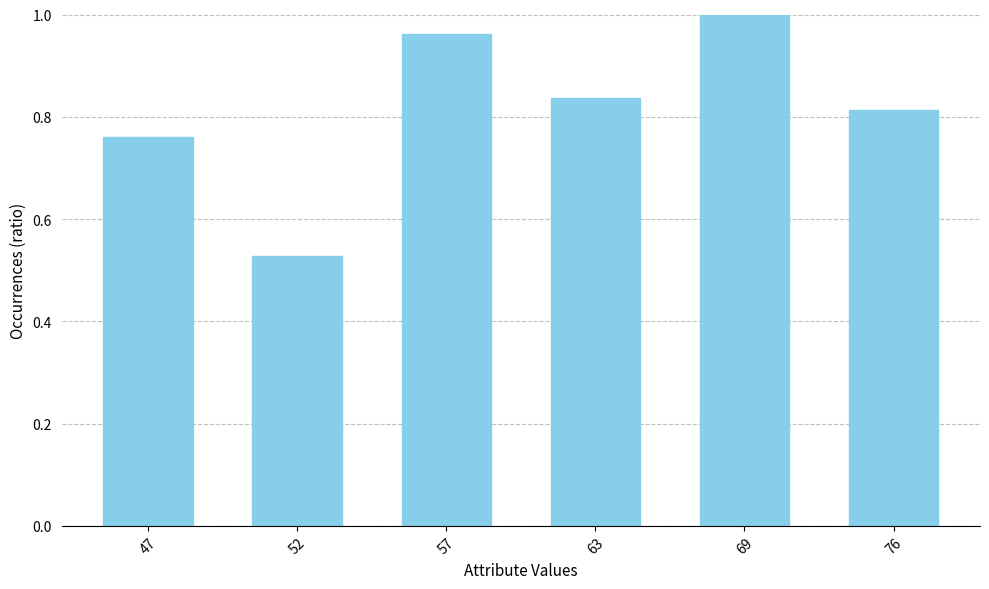

At which category does the chart reach its peak across all series?

69